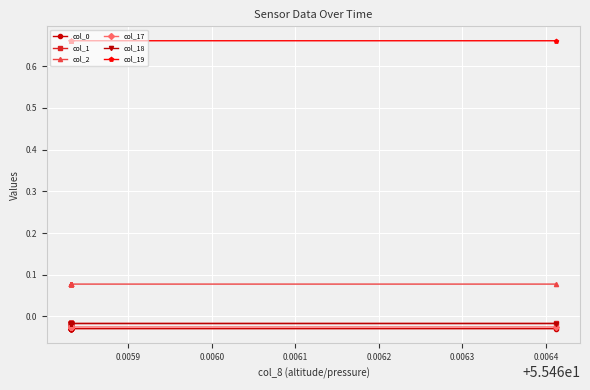

True or false: col_18 and col_1 cross at least once.

False